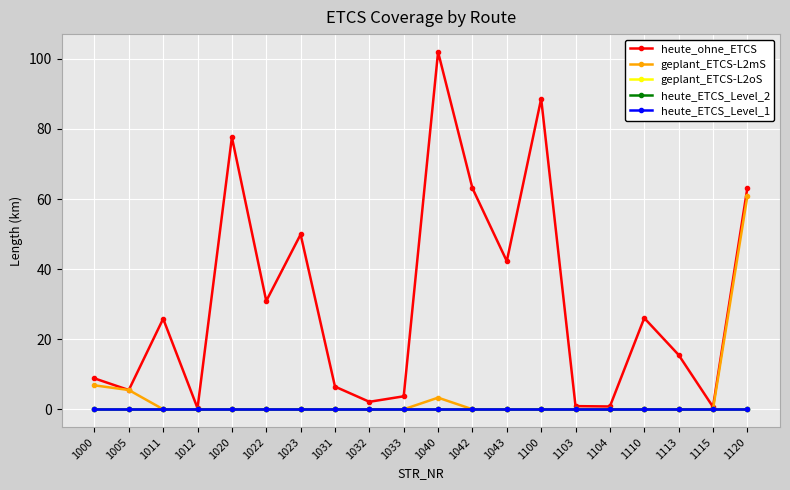

Does the chart have visible grid lines?

Yes